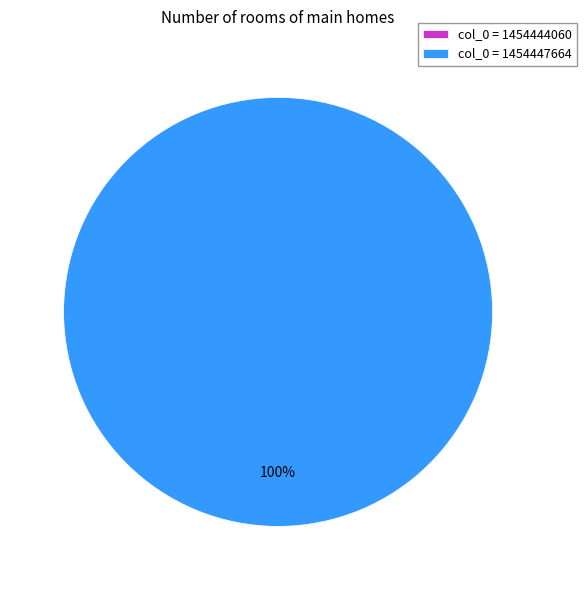

True or false: 1454447664 accounts for 100% of the total.

True